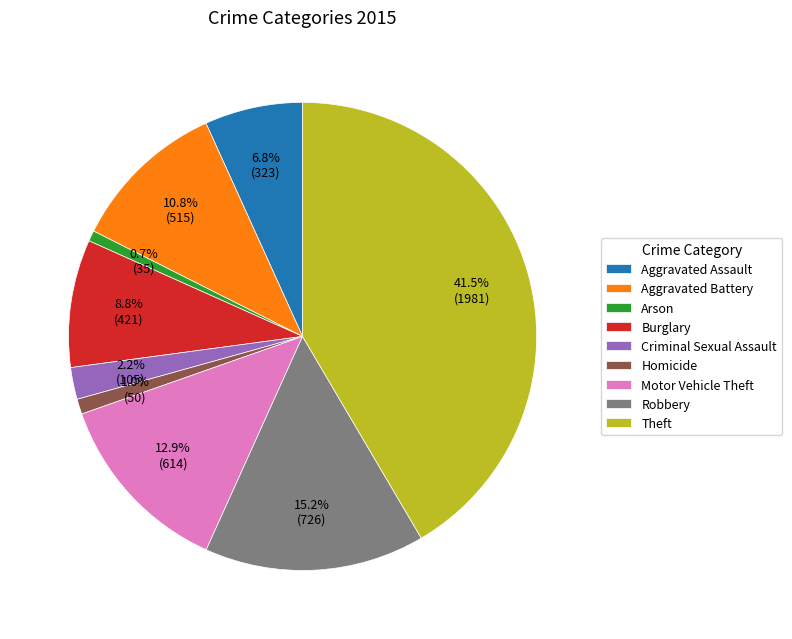

To the nearest percent, what portion does Criminal Sexual Assault represent?

2%